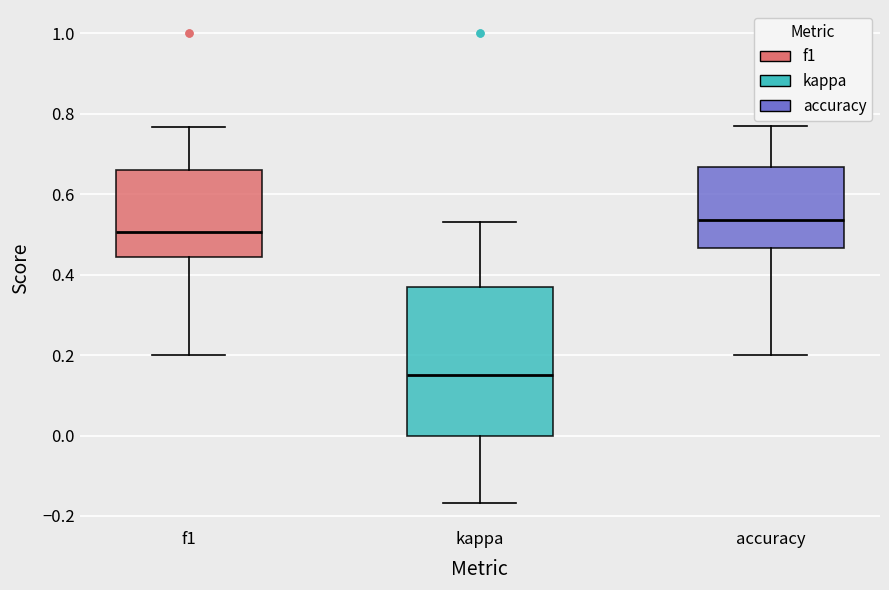

Reading left to right, transcribe this box plot: for each box, give where its median line is, the range the box spans, and where its two whiskers end, as read against the y-axis. The values are not printed on the chart, so give them approximately, as read against the axis.

f1: median 0.50, box 0.44 to 0.66, whiskers 0.20 to 0.76
kappa: median 0.16, box 0.00 to 0.36, whiskers -0.16 to 0.54
accuracy: median 0.54, box 0.46 to 0.66, whiskers 0.20 to 0.76